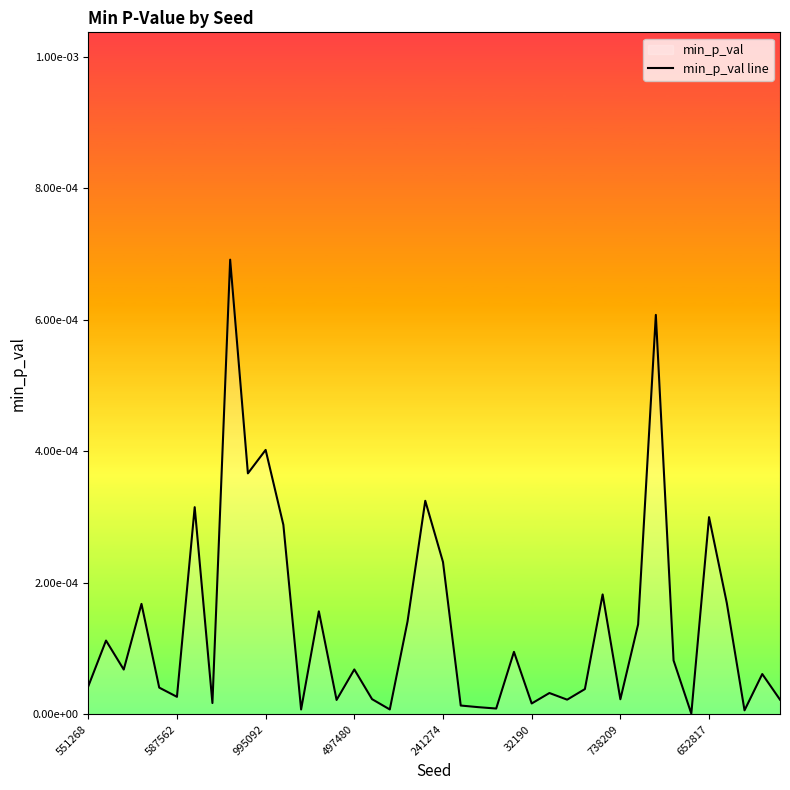

Rank the categories by value from highest to lowest.

8, 32, 10, 9, 19, 738209, 35, 11, 20, 29, 36, 497480, 13, 18, 31, 587562, 24, 33, 15, 995092, 38, 551268, 241274, 28, 26, 32190, 16, 30, 39, 27, 14, 652817, 25, 21, 22, 23, 17, 12, 37, 34